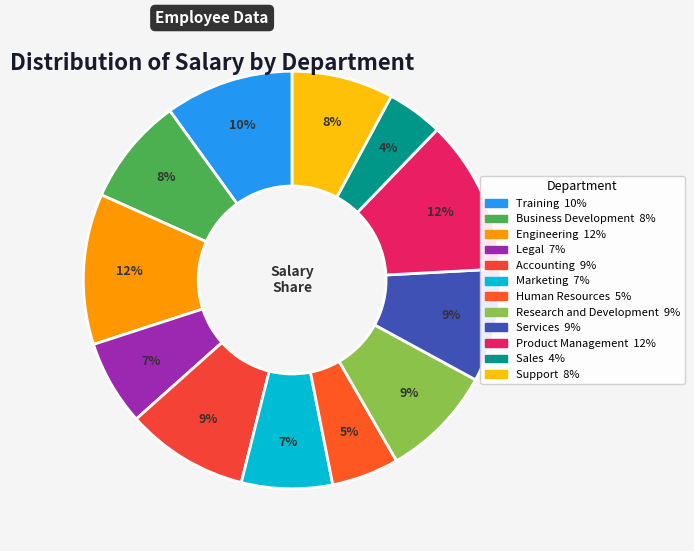

How many slices are in this pie chart?

12